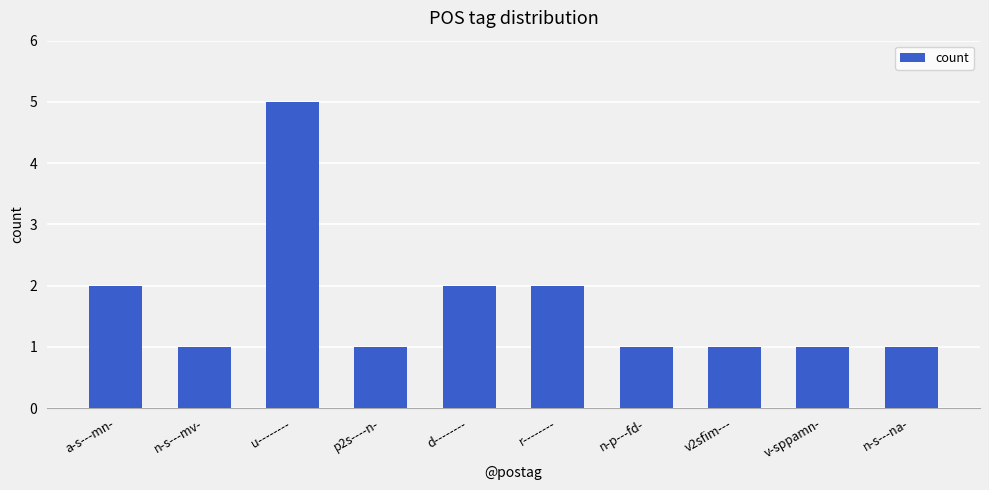

True or false: the data shows 1 at n-s---mv-.

True